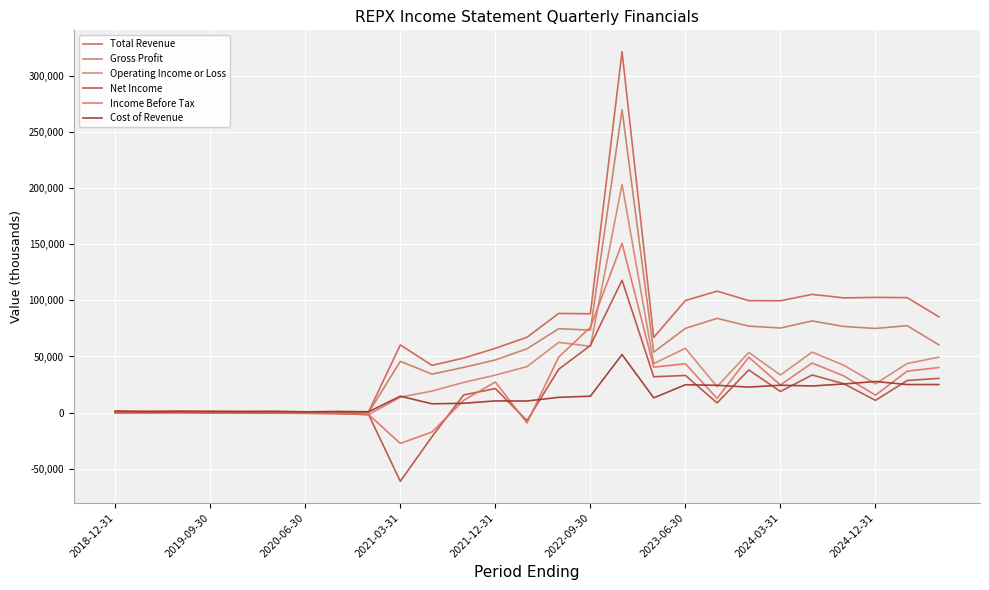

True or false: Net Income and Gross Profit cross at least once.

False